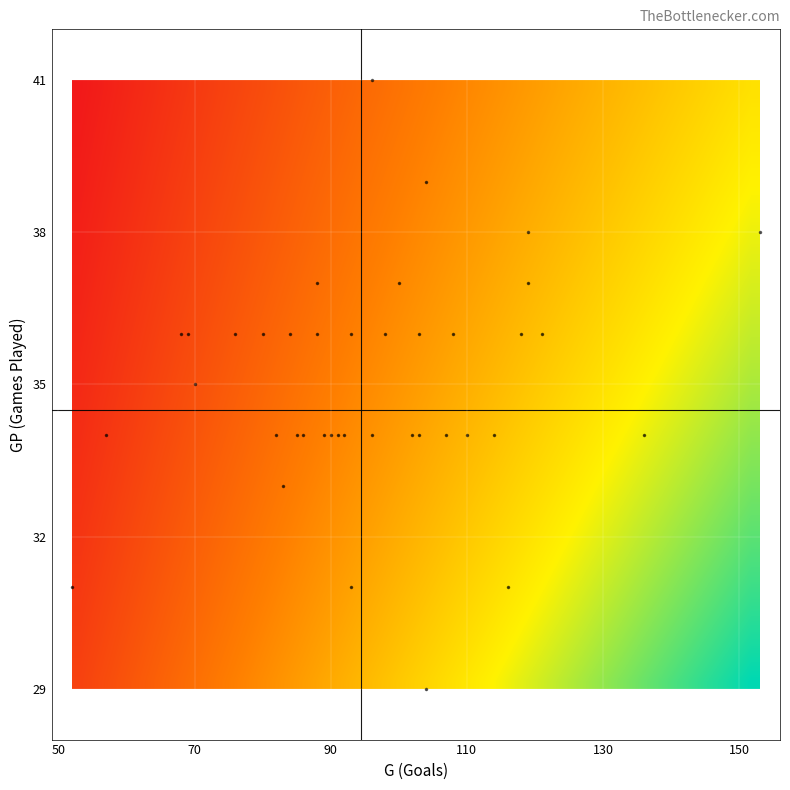

Count the number of data series in this chart.

40